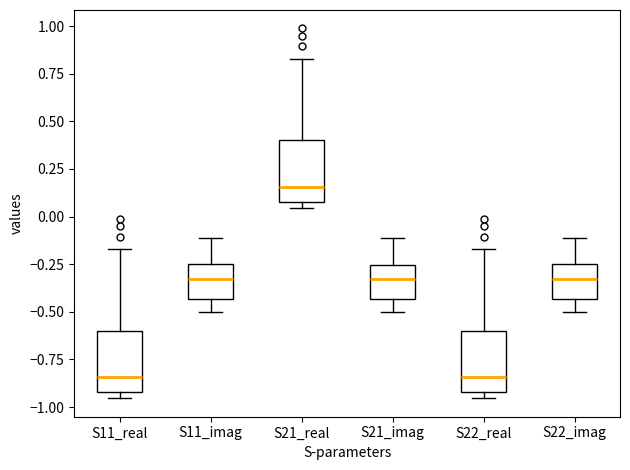

Reading left to right, transcribe this box plot: for each box, give where its median line is, the range the box spans, and where its two whiskers end, as read against the y-axis. The values are not printed on the chart, so give them approximately, as read against the axis.

S11_real: median -0.85, box -0.90 to -0.60, whiskers -0.95 to -0.15
S11_imag: median -0.35, box -0.45 to -0.25, whiskers -0.50 to -0.10
S21_real: median 0.15, box 0.10 to 0.40, whiskers 0.05 to 0.85
S21_imag: median -0.35, box -0.45 to -0.25, whiskers -0.50 to -0.10
S22_real: median -0.85, box -0.90 to -0.60, whiskers -0.95 to -0.15
S22_imag: median -0.35, box -0.45 to -0.25, whiskers -0.50 to -0.10